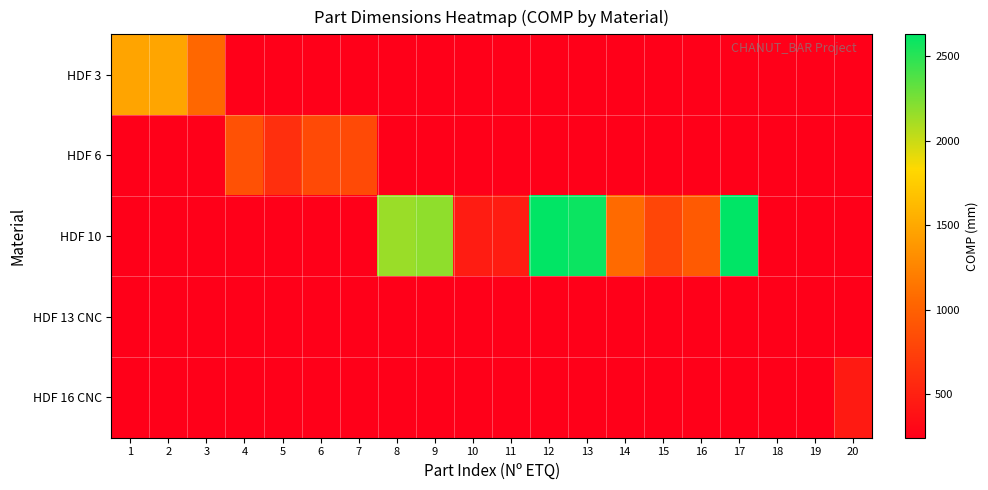

How many values in HDF 10 are above zero?

10